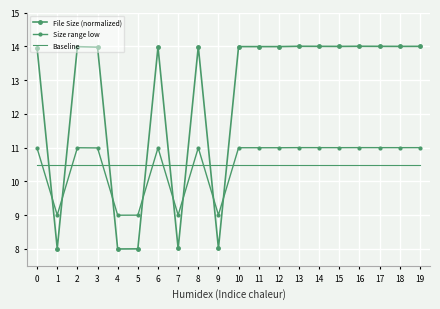

What is the sum of the File Size (normalized) values at 17 and 2?

28.0